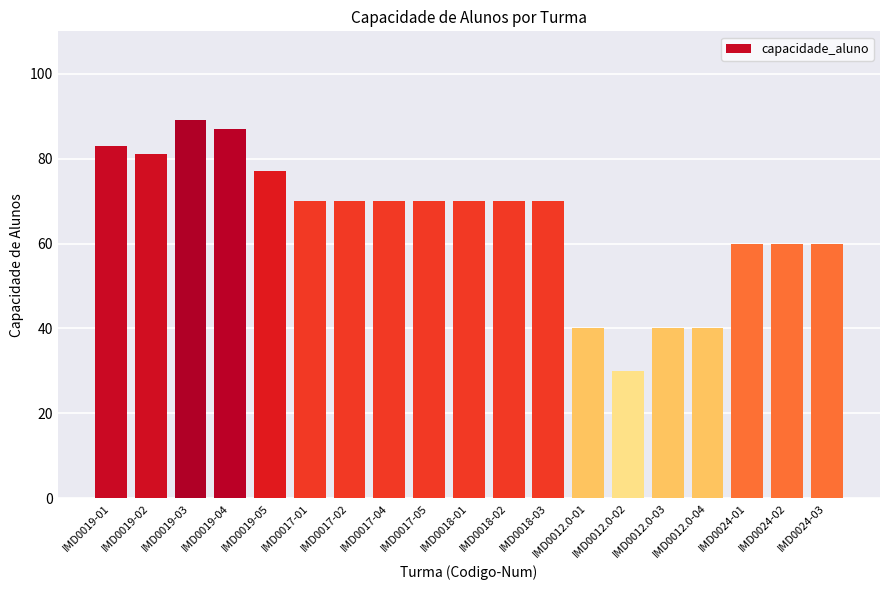

What value does the data have at IMD0017-05, to the nearest 5?

70